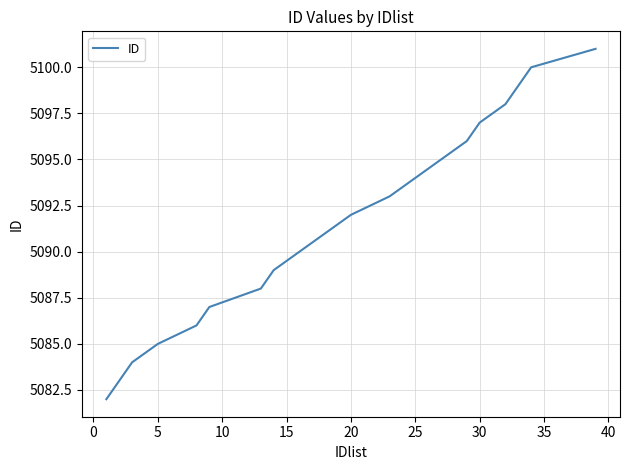

What is the maximum value shown in the chart?

5101